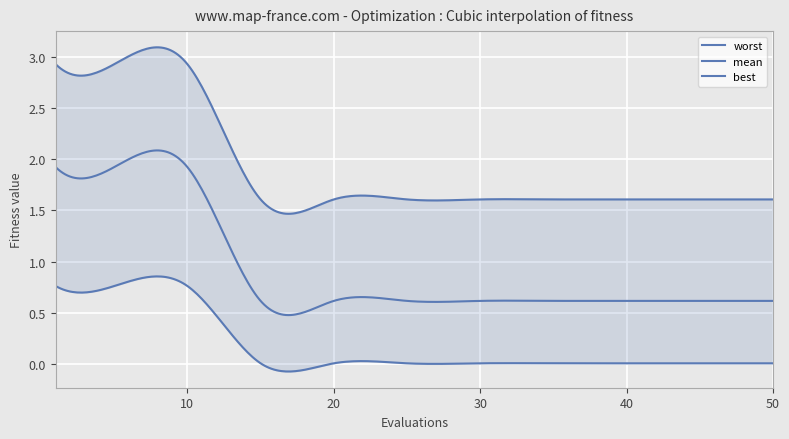

True or false: worst and best cross at least once.

False